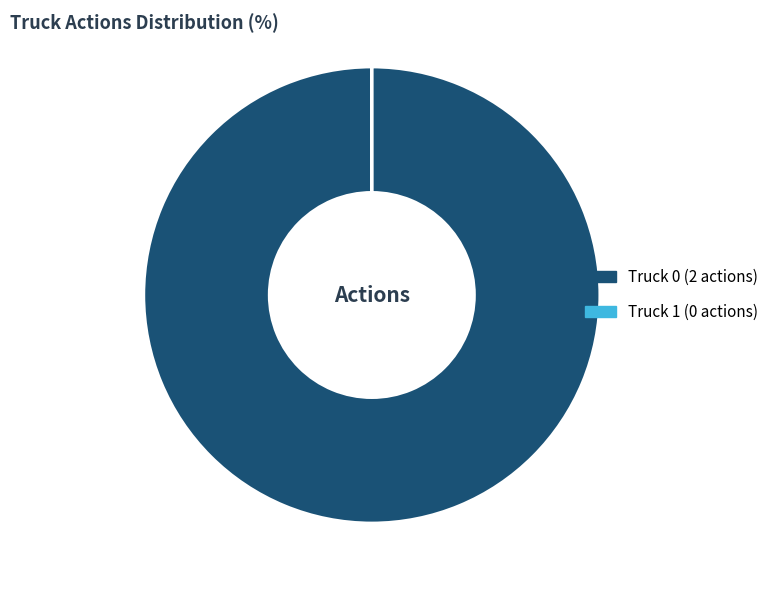

True or false: Truck 0 accounts for 100% of the total.

True